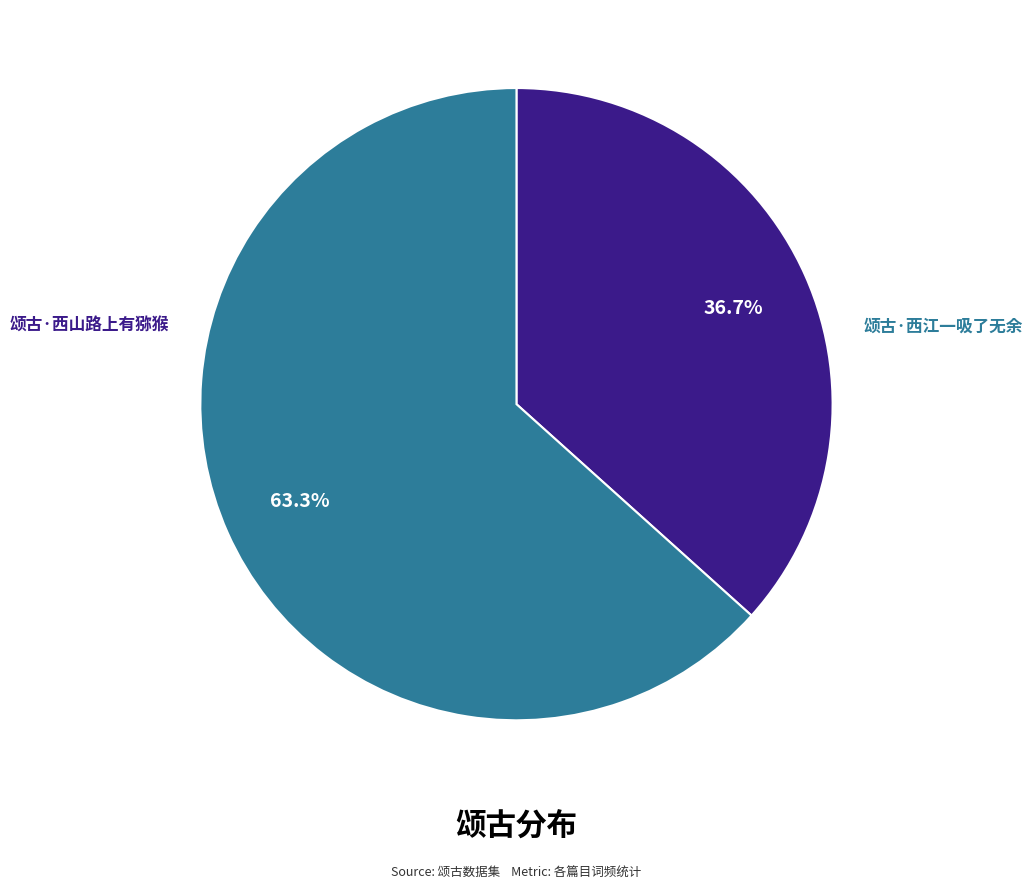

True or false: 颂古·西山路上有猕猴 accounts for 23% of the total.

False